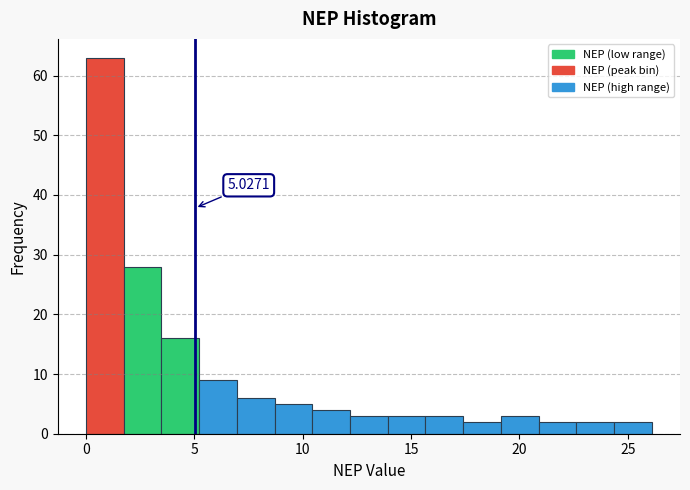

Read against the x-axis, roughly where is the centre of the tallest bar?

1.0